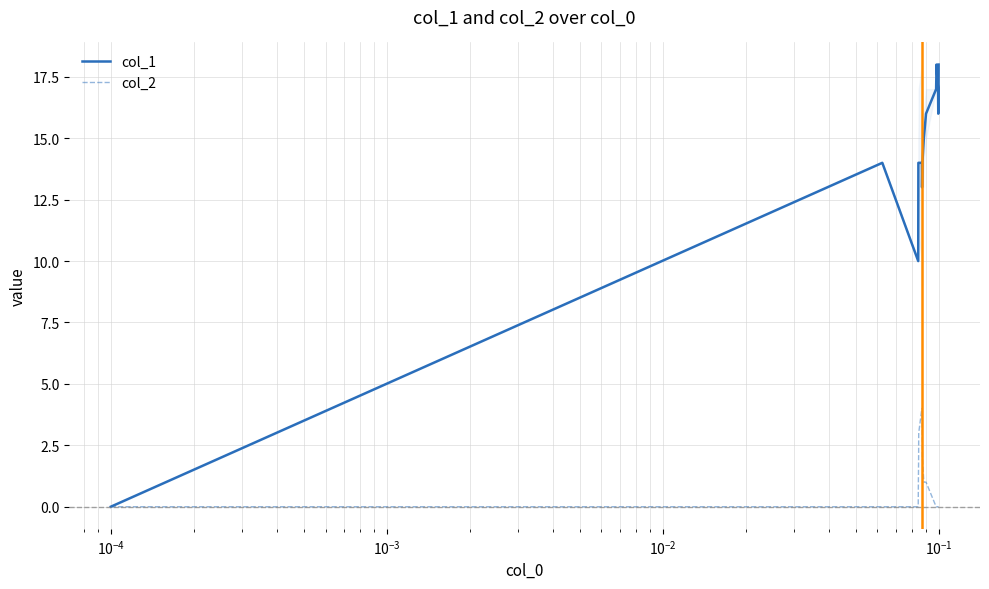

Which series has the largest total across all categories?

col_1